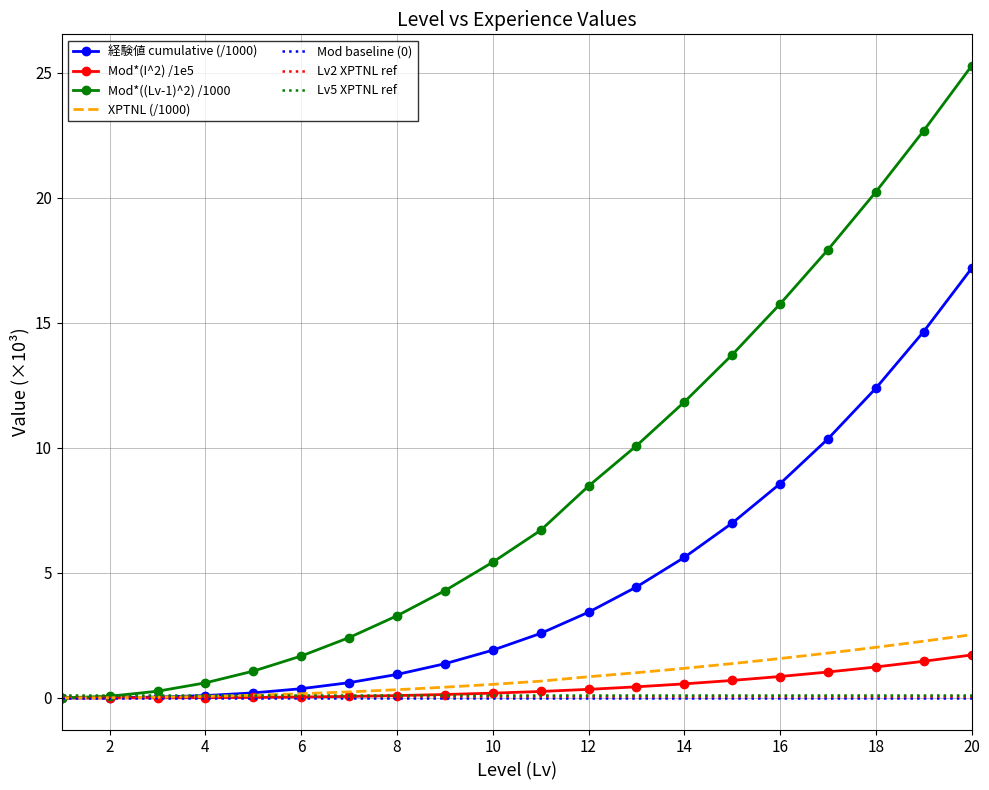

Which series has the largest range (max minus min)?

Mod*((Lv-1)^2)